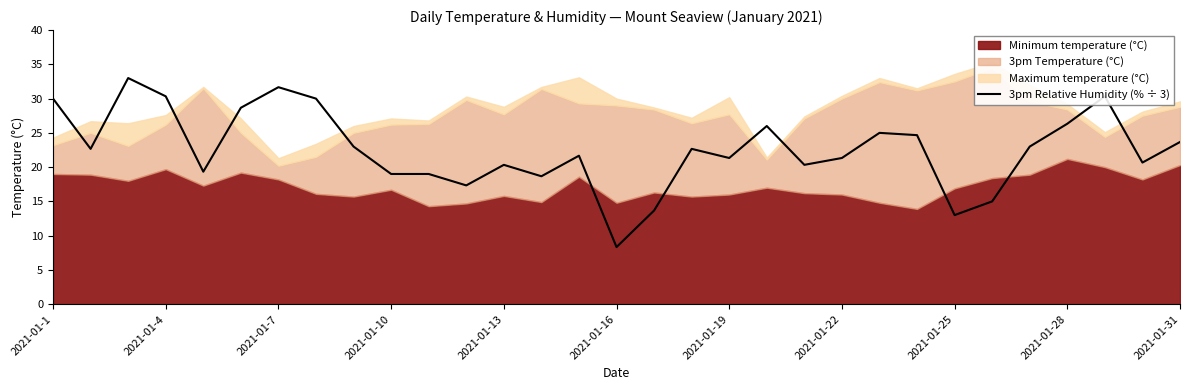

Count the number of values greater than 22.

16